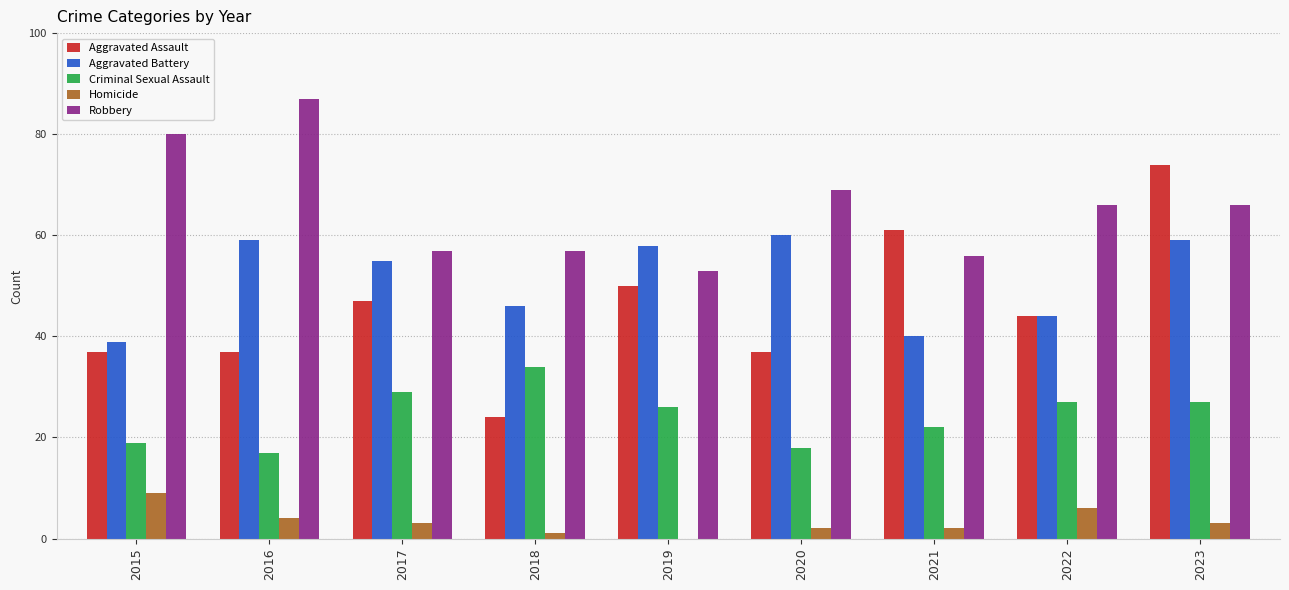

Reading left to right, extract all data points from this chart.

Aggravated Assault: 2015=37	2016=37	2017=47	2018=24	2019=50	2020=37	2021=61	2022=44	2023=74
Aggravated Battery: 2015=39	2016=59	2017=55	2018=46	2019=58	2020=60	2021=40	2022=44	2023=59
Criminal Sexual Assault: 2015=19	2016=17	2017=29	2018=34	2019=26	2020=18	2021=22	2022=27	2023=27
Homicide: 2015=9	2016=4	2017=3	2018=1	2019=0	2020=2	2021=2	2022=6	2023=3
Robbery: 2015=80	2016=87	2017=57	2018=57	2019=53	2020=69	2021=56	2022=66	2023=66